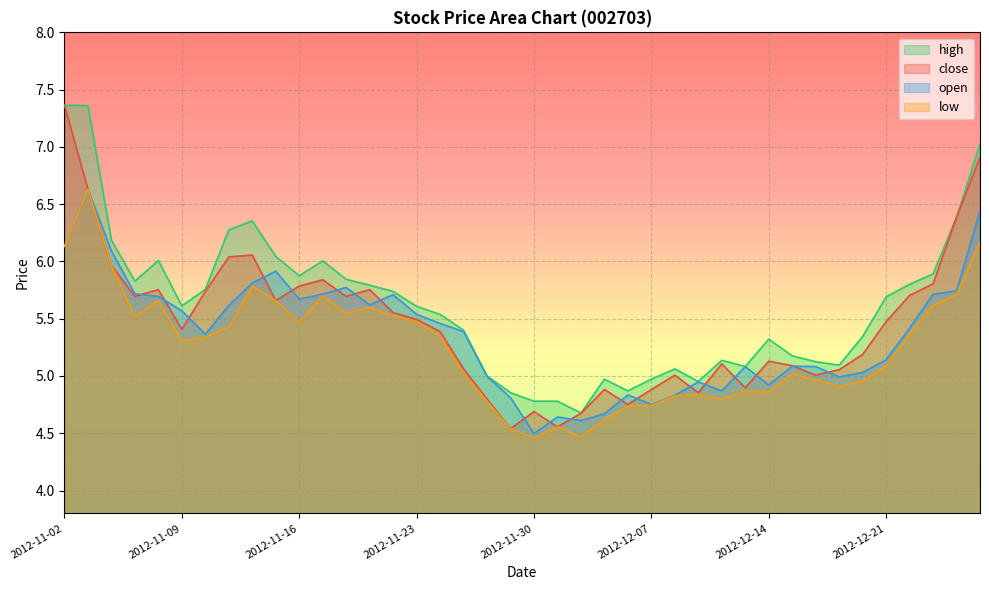

The open series shows 5.0 at 2012-11-28. True or false?

True